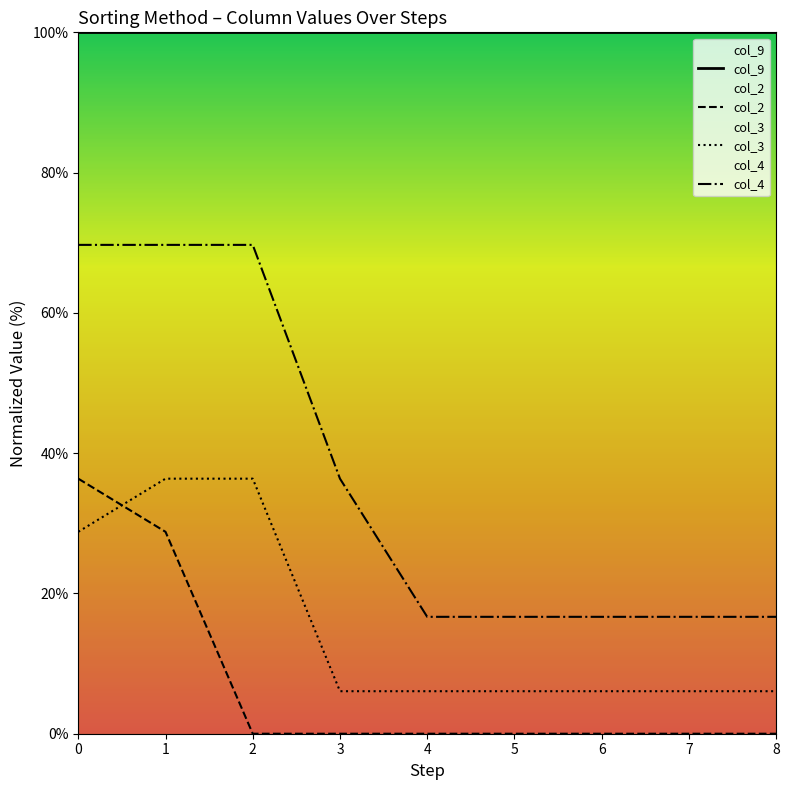

Which series has the largest total across all categories?

col_9